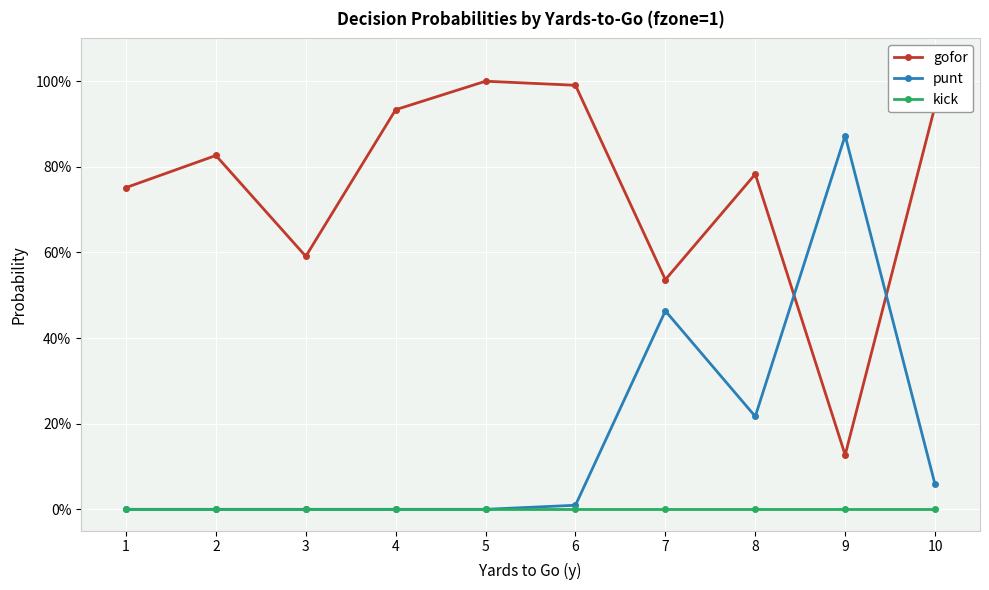

The punt series shows 0.1 at 8. True or false?

False